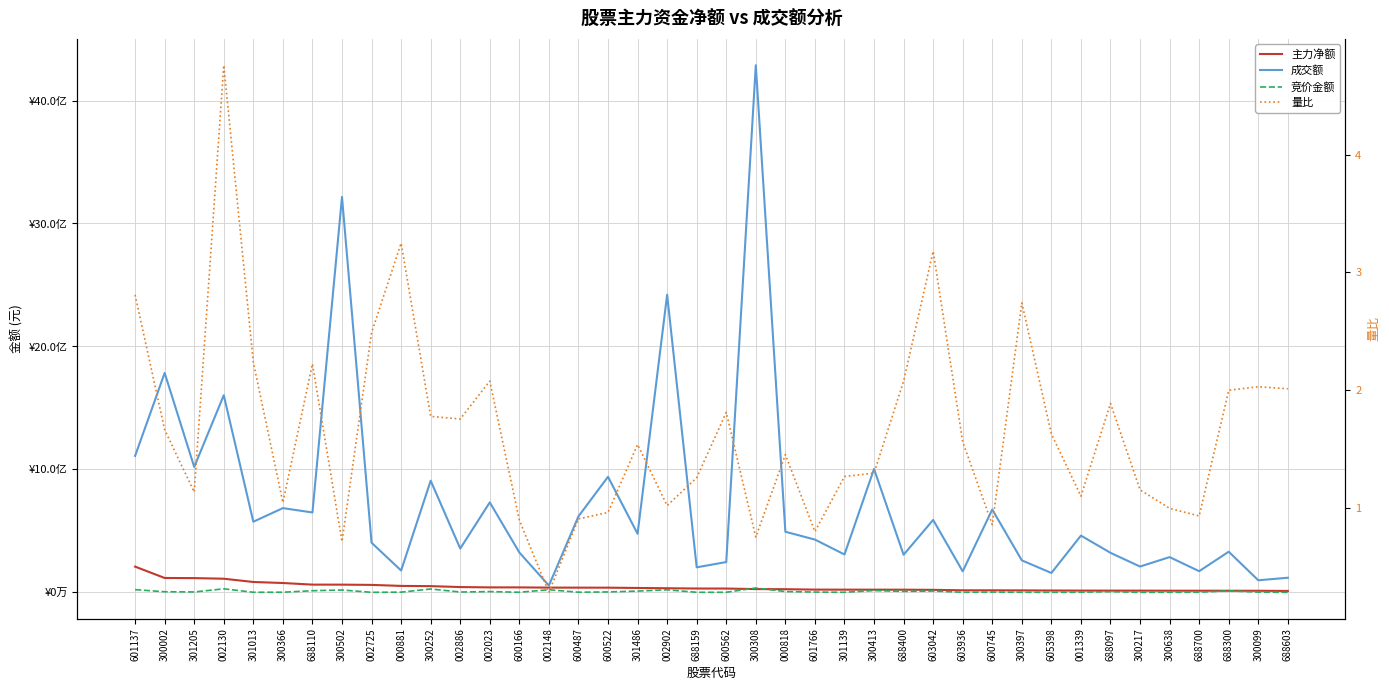

Reading right to left, what are all the values shown in this chart?

主力净额: 688603=11632542.0	300099=13022397.0	688300=13284482.0	688700=13475165.0	300638=13521443.0	300217=14053171.0	688097=14247000.0	001339=14463028.0	605398=15148160.0	300397=16105768.0	600745=16742814.0	603936=16772349.0	603042=20589572.0	688400=21736972.0	300413=21983912.0	301139=22110760.0	601766=22526950.0	000818=25861917.0	300308=26665452.0	600562=31054683.0	688159=31314185.0	002902=33561691.0	301486=35850462.0	600522=38249884.0	600487=38508248.0	002148=38746069.0	600166=40554269.0	002023=40575513.0	002886=43266673.0	300252=50728075.0	000881=52554807.0	002725=60775060.0	300502=62848795.0	688110=63032982.0	300366=76105444.0	301013=84520882.0	002130=111000389.0	301205=115980584.0	300002=117036897.0	601137=209367437.0
成交额: 688603=118938663.0	300099=98379970.0	688300=330693059.0	688700=172275463.0	300638=286809029.0	300217=210023474.0	688097=321691079.0	001339=461783619.0	605398=157838322.0	300397=260214206.0	600745=673824550.0	603936=171087589.0	603042=589130254.0	688400=305917696.0	300413=1003621358.0	301139=308223273.0	601766=429361589.0	000818=493008066.0	300308=4286810984.0	600562=246596383.0	688159=203634940.0	002902=2420346271.0	301486=476361664.0	600522=939820490.0	600487=618194292.0	002148=55571517.0	600166=324260538.0	002023=731928021.0	002886=356380223.0	300252=908240363.0	000881=177819939.0	002725=403689466.0	300502=3215901931.0	688110=649726627.0	300366=685207452.0	301013=574555204.0	002130=1603230527.0	301205=1020004126.0	300002=1784475230.0	601137=1109850067.0
竞价金额: 688603=53720.0	300099=1945888.0	688300=12565621.0	688700=1314858.0	300638=612480.0	300217=384000.0	688097=5551900.0	001339=1269004.0	605398=660883.0	300397=856710.0	600745=2483460.0	603936=741675.0	603042=10858050.0	688400=8006888.0	300413=14562777.0	301139=765048.0	601766=2536716.0	000818=6512266.0	300308=35743488.0	600562=772350.0	688159=585146.0	002902=20818504.0	301486=10419125.0	600522=3521100.0	600487=1352968.0	002148=21388080.0	600166=1030686.0	002023=6309170.0	002886=2801915.0	300252=27442818.0	000881=1856022.0	002725=585488.0	300502=19192500.0	688110=13331878.0	300366=1261980.0	301013=923450.0	002130=28815345.0	301205=3275020.0	300002=5187240.0	601137=22131200.0
量比: 688603=2.0	300099=2.0	688300=2.0	688700=0.9	300638=1.0	300217=1.2	688097=1.9	001339=1.1	605398=1.6	300397=2.7	600745=0.9	603936=1.6	603042=3.2	688400=2.1	300413=1.3	301139=1.3	601766=0.8	000818=1.5	300308=0.8	600562=1.8	688159=1.3	002902=1.0	301486=1.5	600522=1.0	600487=0.9	002148=0.3	600166=0.9	002023=2.1	002886=1.8	300252=1.8	000881=3.2	002725=2.5	300502=0.7	688110=2.2	300366=1.0	301013=2.2	002130=4.8	301205=1.1	300002=1.7	601137=2.8